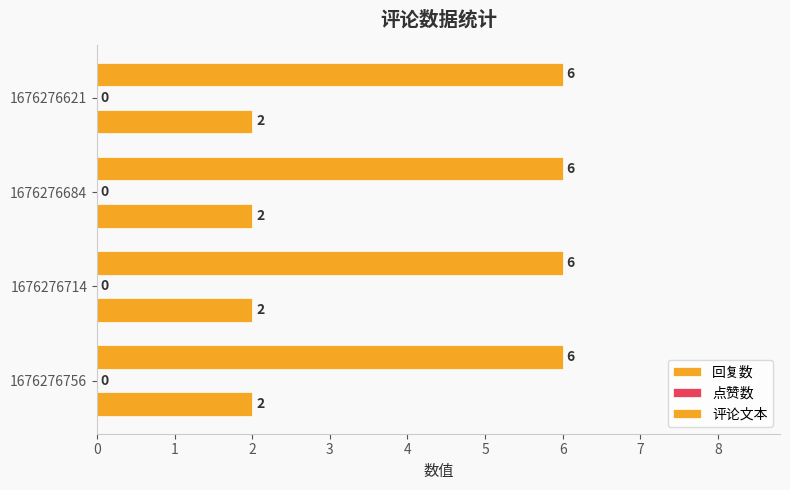

How many categories are shown in the chart?

4